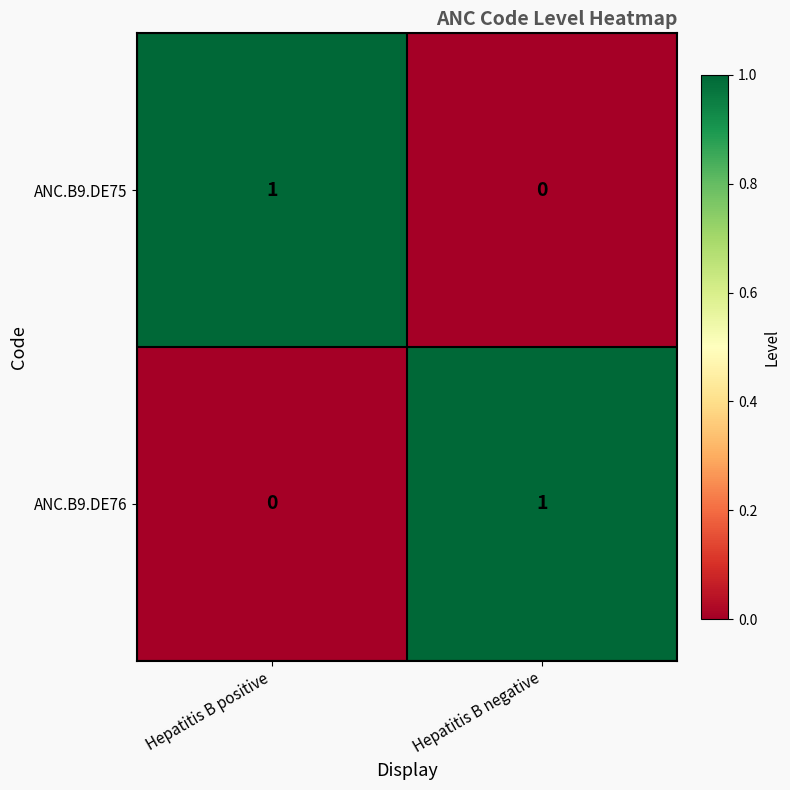

At which label does ANC.B9.DE76 reach its minimum?

Hepatitis B positive